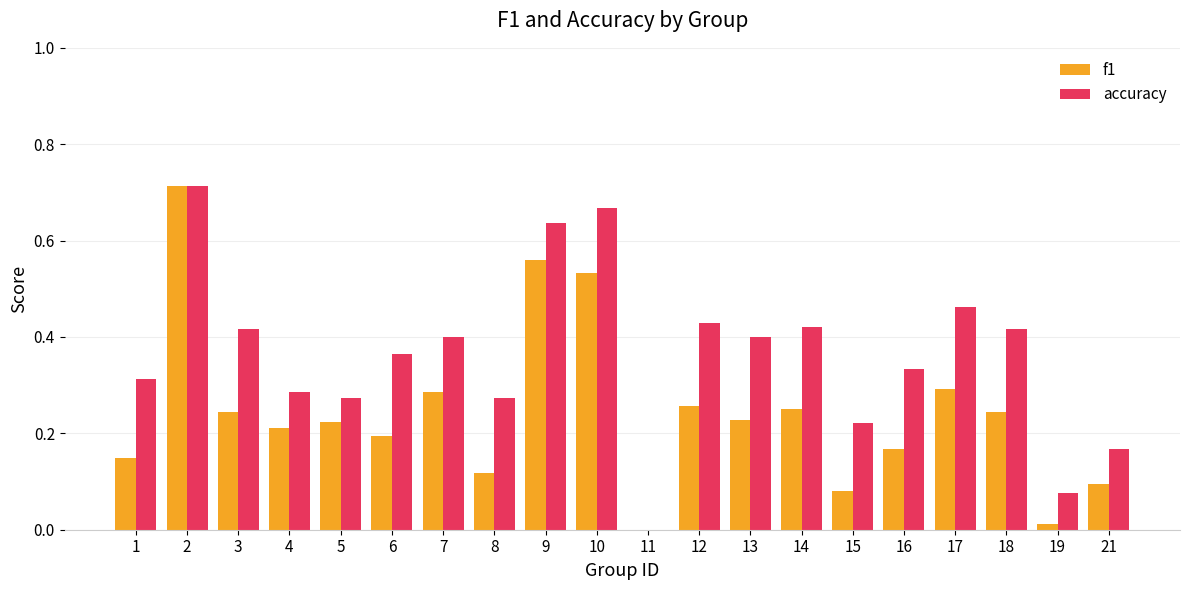

What is the total value across all series at 17?

0.8